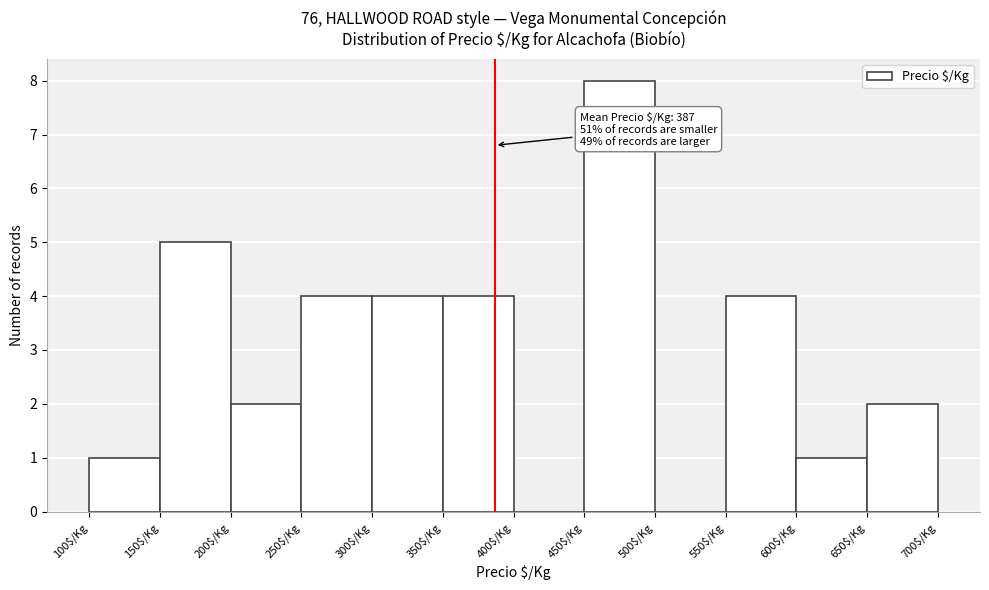

Over which range of the x-axis is the bar tallest?

450 to 500